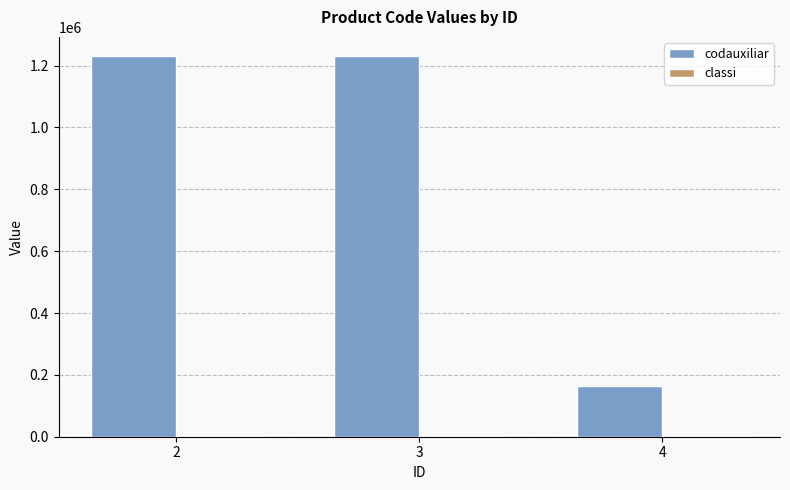

What is the sum of the codauxiliar values at 2 and 4?

1396033